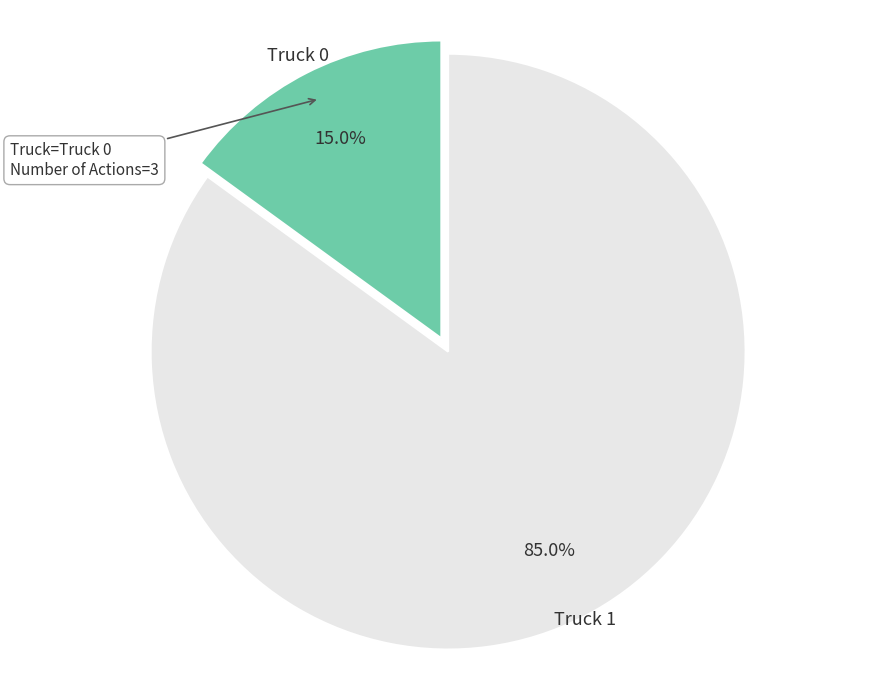

The Truck 1 slice represents 85% of the pie. True or false?

True